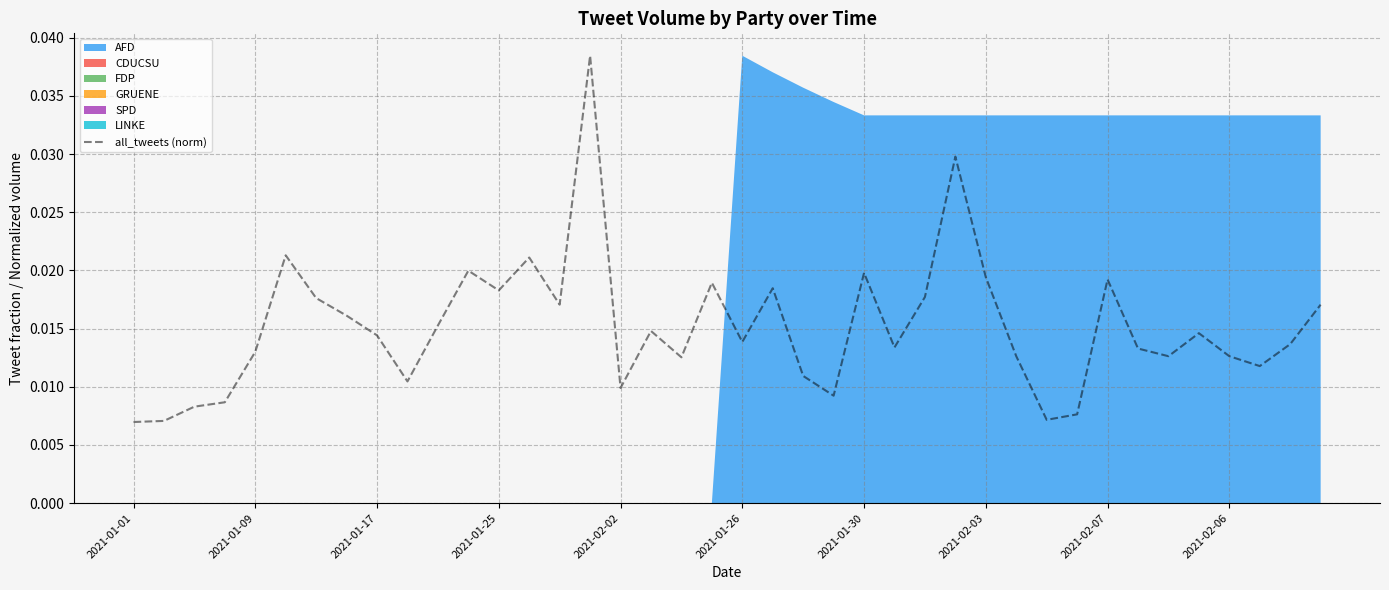

Does the chart have visible grid lines?

Yes